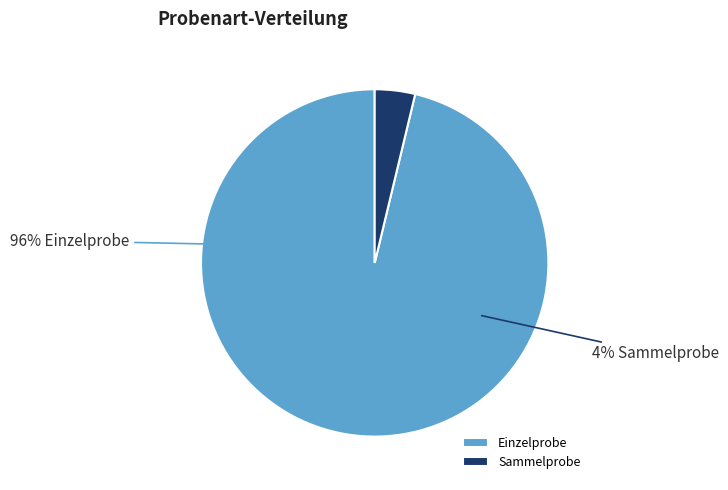

Between Sammelprobe and Einzelprobe, which is larger?

Einzelprobe